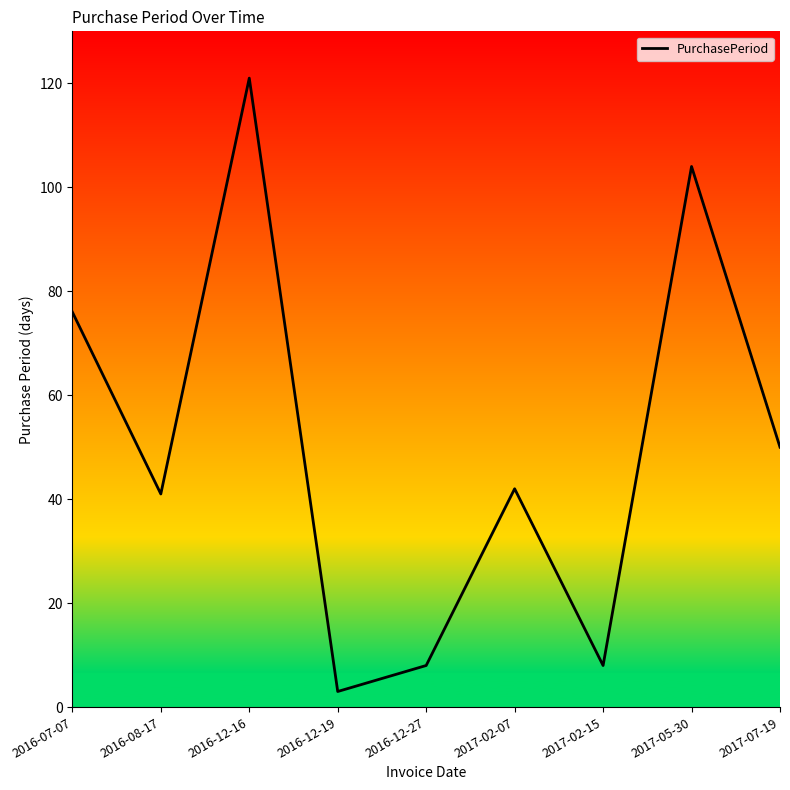

The chart shows a value of 11 at 2016-12-27. True or false?

False